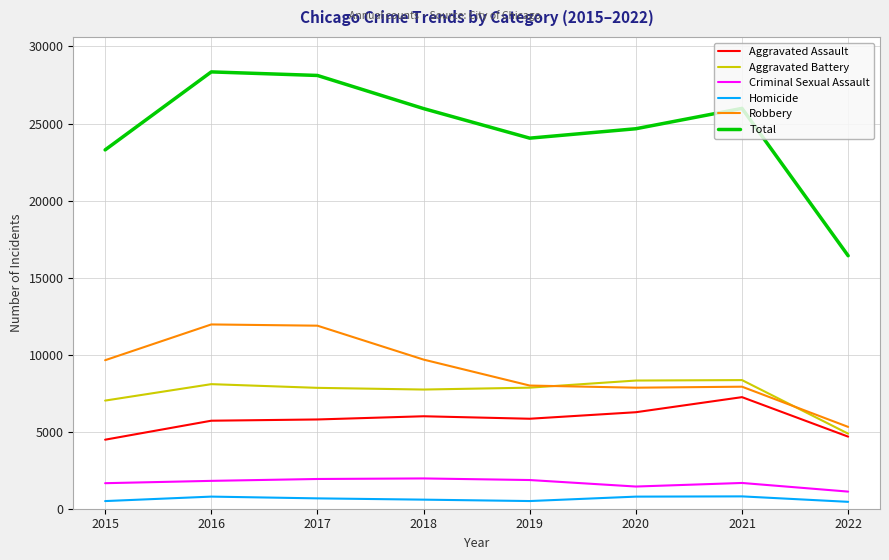

At which label does Aggravated Assault first exceed 5840?

2018